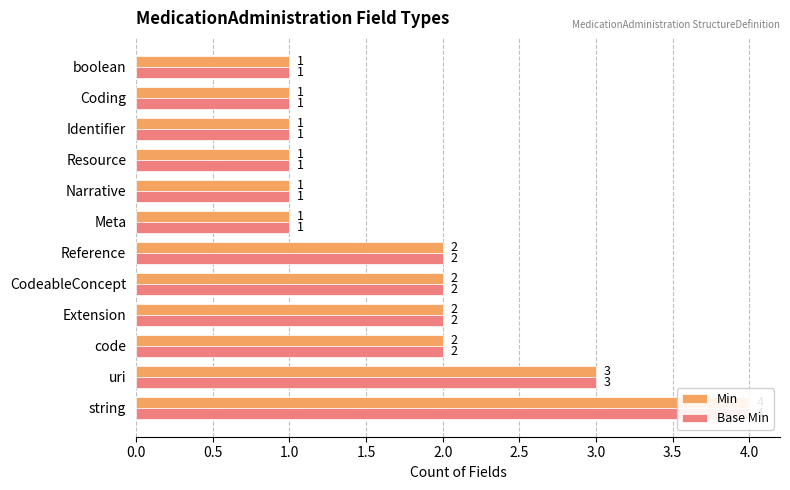

What is the value of the Base Min bar at the 4th from the left?

2